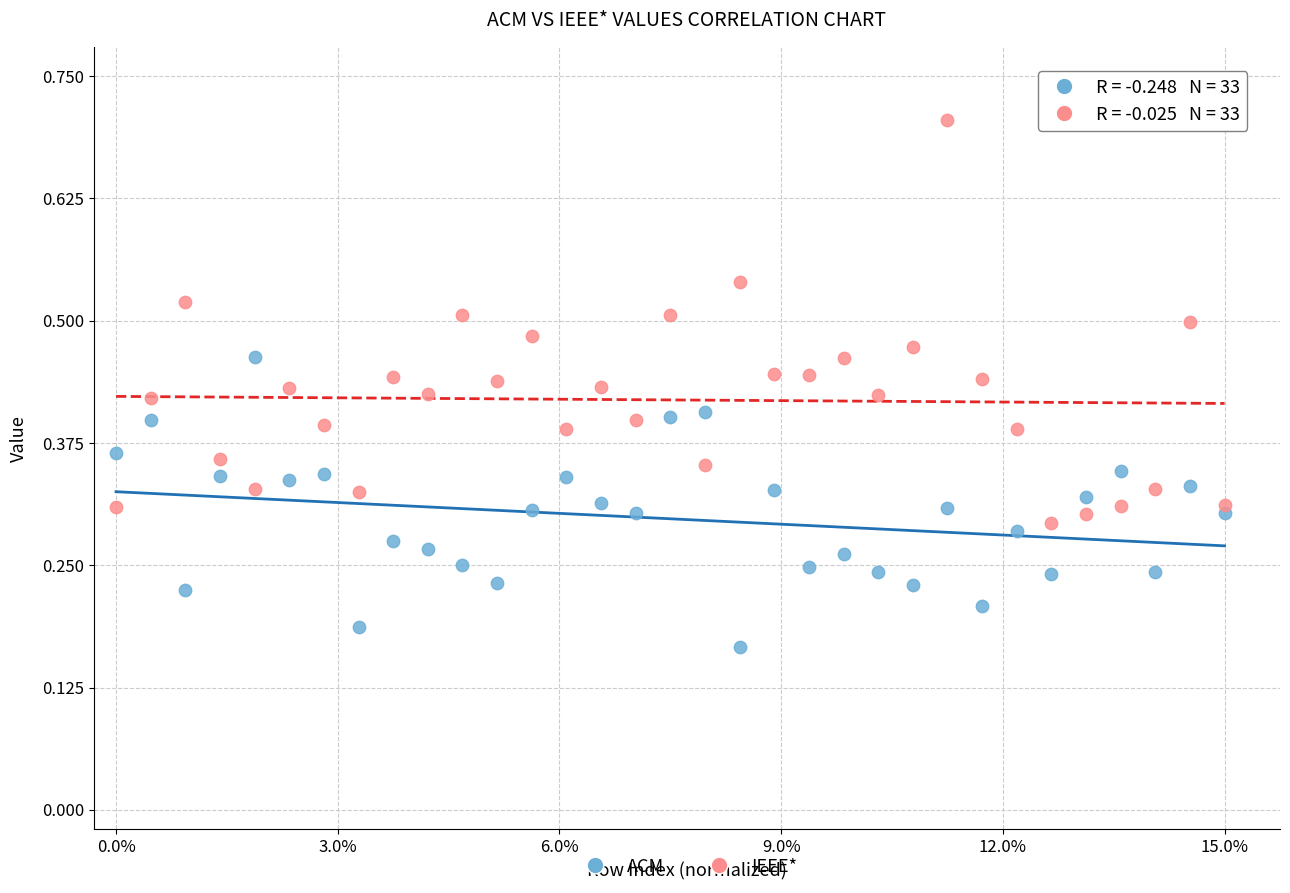

Which series contains the highest Y value?

IEEE*